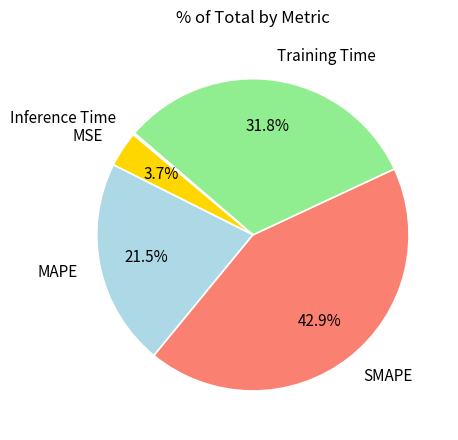

Is there a majority slice in this chart?

No